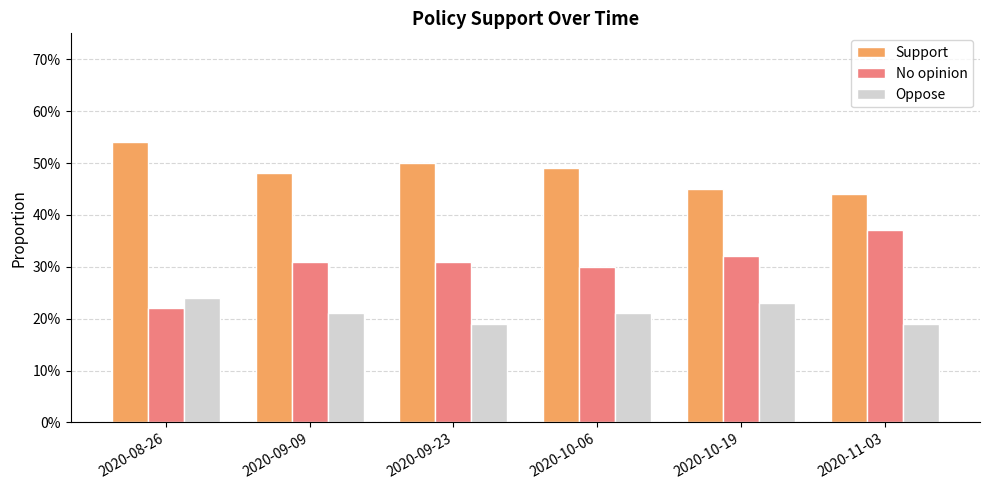

Reading right to left, extract all data points from this chart.

Support: 2020-11-03=0.4	2020-10-19=0.5	2020-10-06=0.5	2020-09-23=0.5	2020-09-09=0.5	2020-08-26=0.5
No opinion: 2020-11-03=0.4	2020-10-19=0.3	2020-10-06=0.3	2020-09-23=0.3	2020-09-09=0.3	2020-08-26=0.2
Oppose: 2020-11-03=0.2	2020-10-19=0.2	2020-10-06=0.2	2020-09-23=0.2	2020-09-09=0.2	2020-08-26=0.2